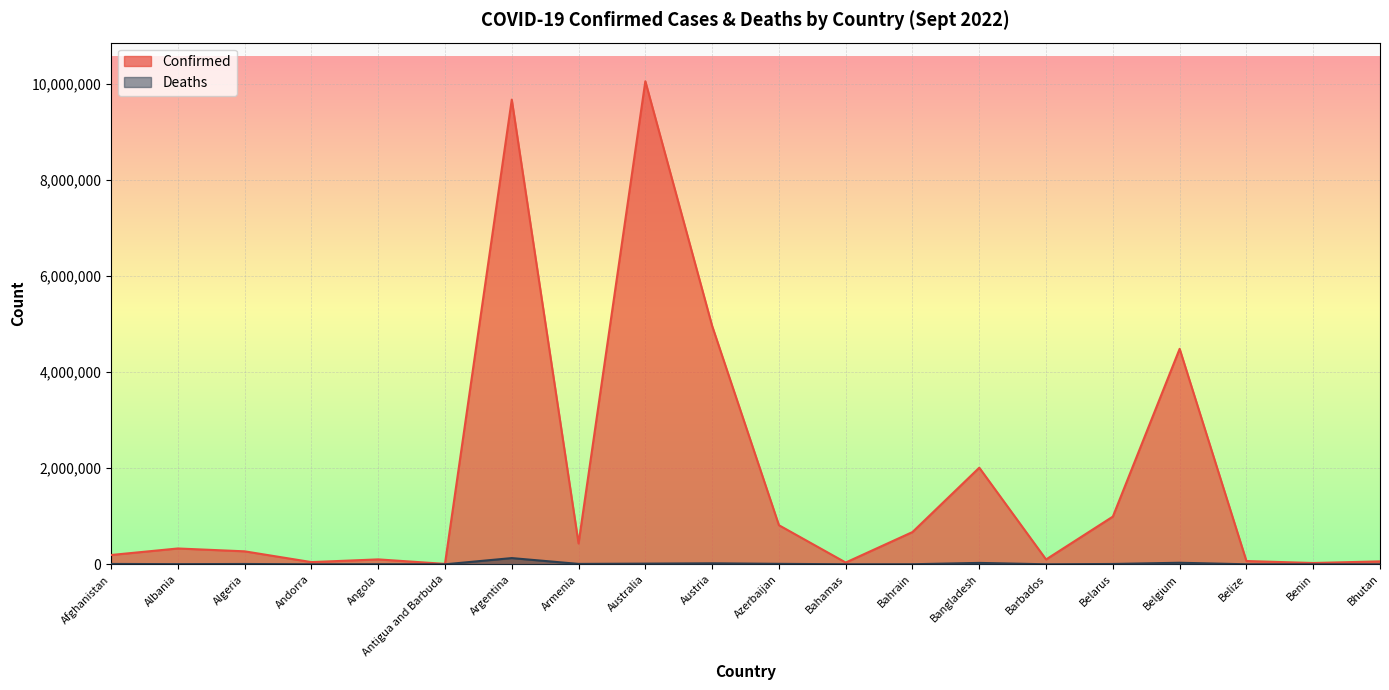

Which series has the largest total across all categories?

Confirmed